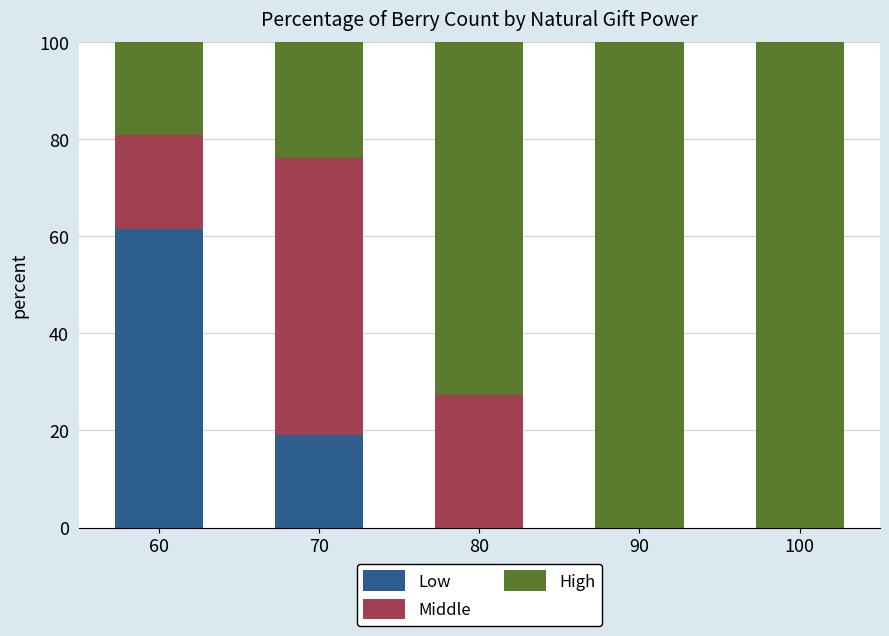

What is the total value across all series at 70?

100.0